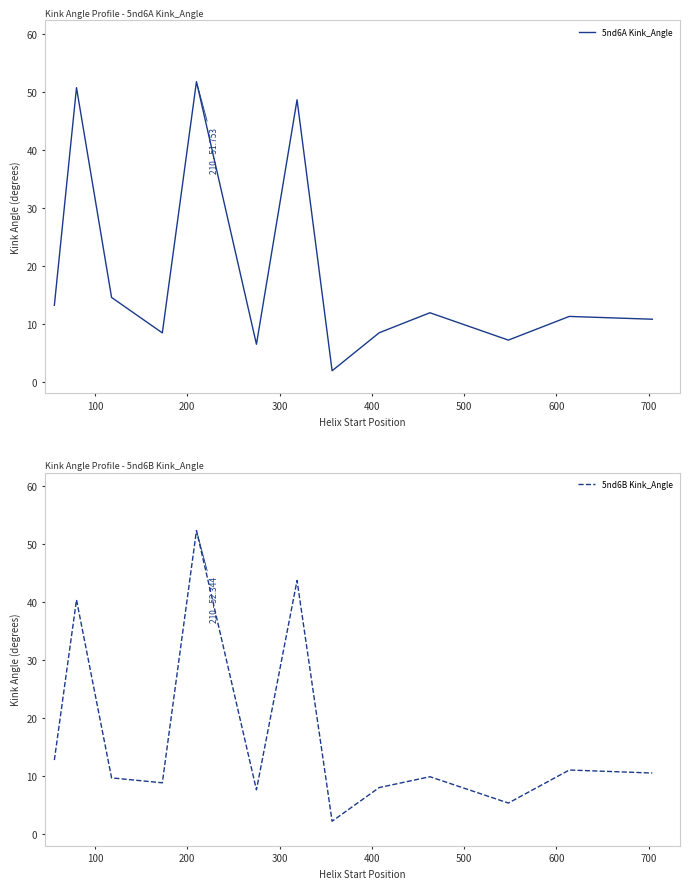

What is the highest value of the 5nd6A Kink_Angle series?

51.8